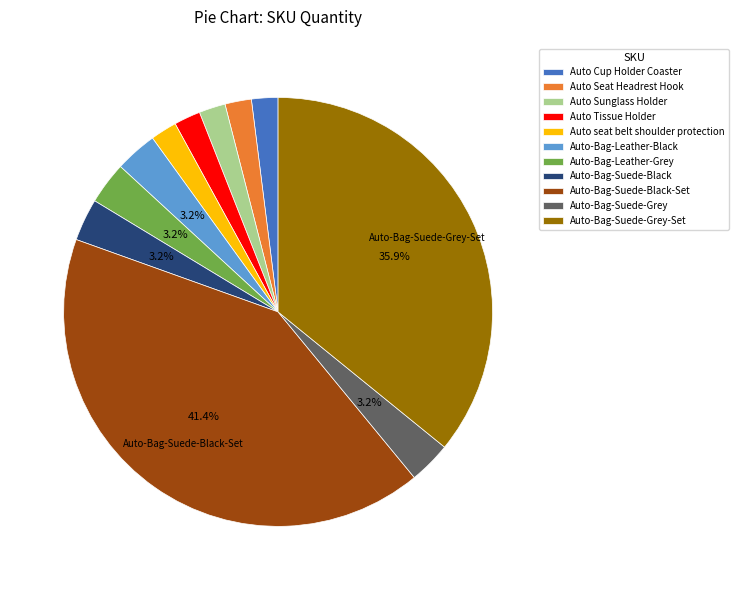

True or false: Auto-Bag-Suede-Black-Set accounts for 30% of the total.

False